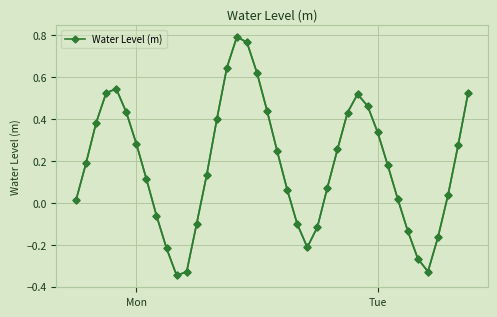

What position from the right is Mon?

34